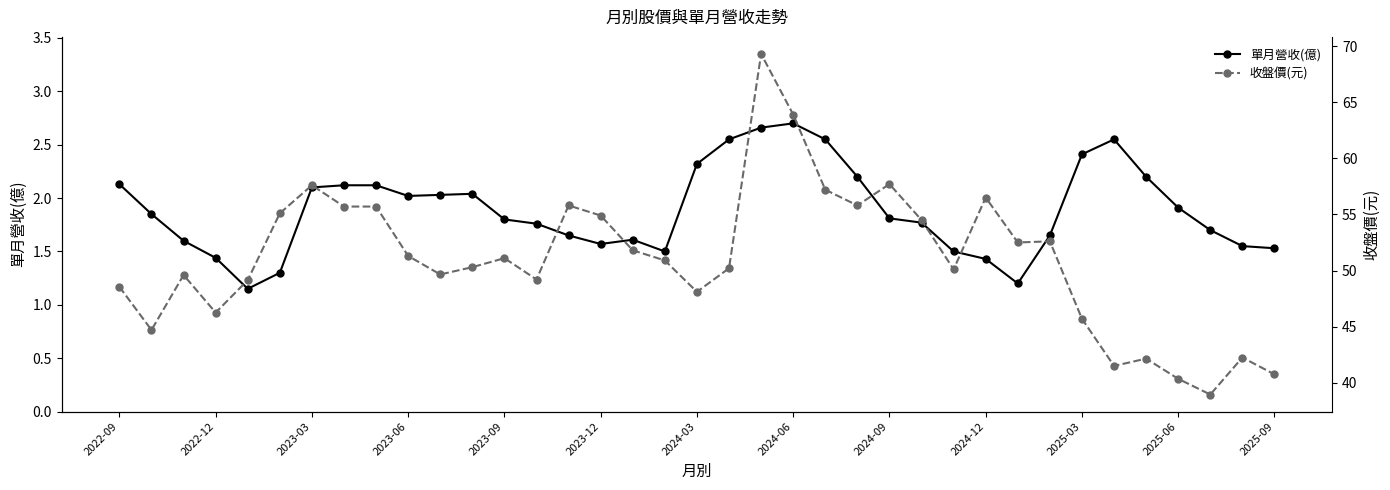

The value of 單月營收(億) at 2022-09 is 1.2. True or false?

False